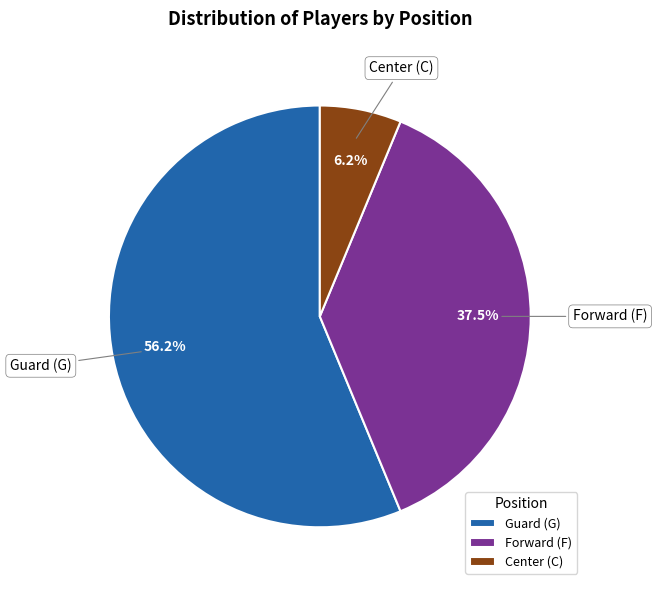

Count the number of slices in the pie.

3